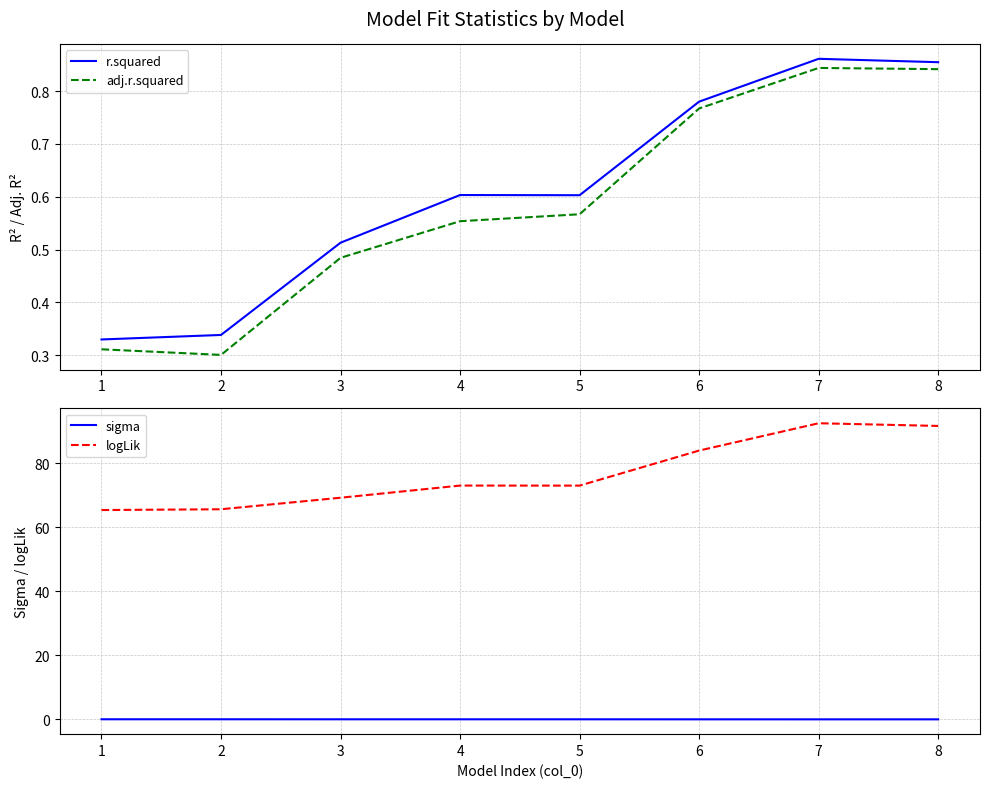

What is the highest value of the r.squared series?

0.9